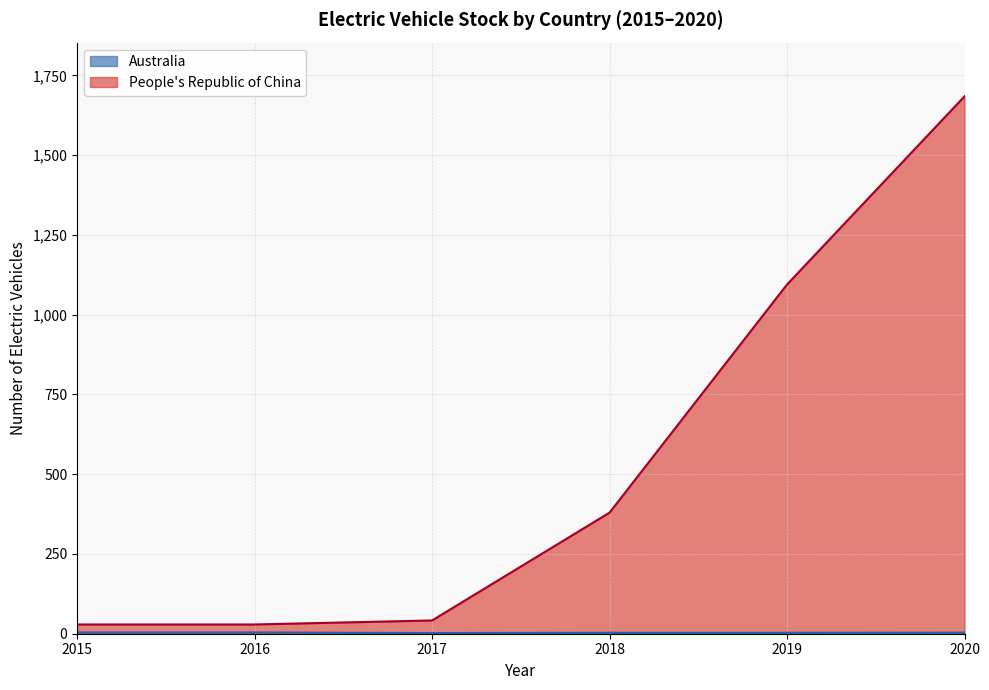

Which series has the largest total across all categories?

People's Republic of China